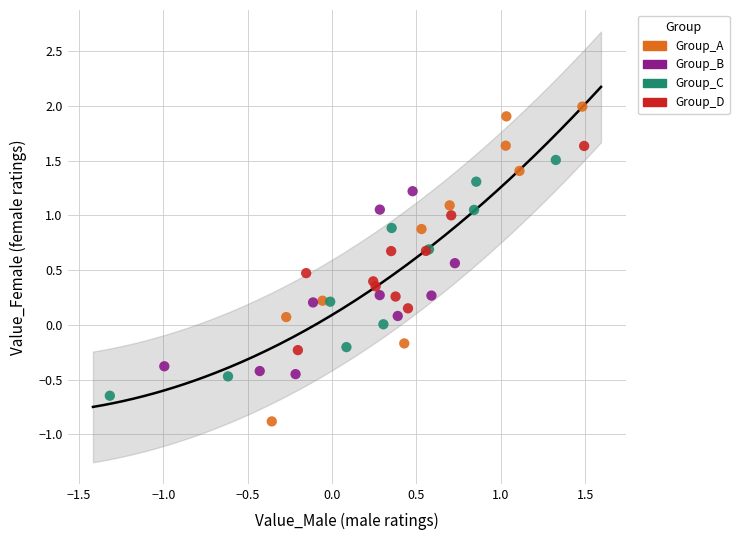

Which series reaches the minimum Y coordinate?

Group_A